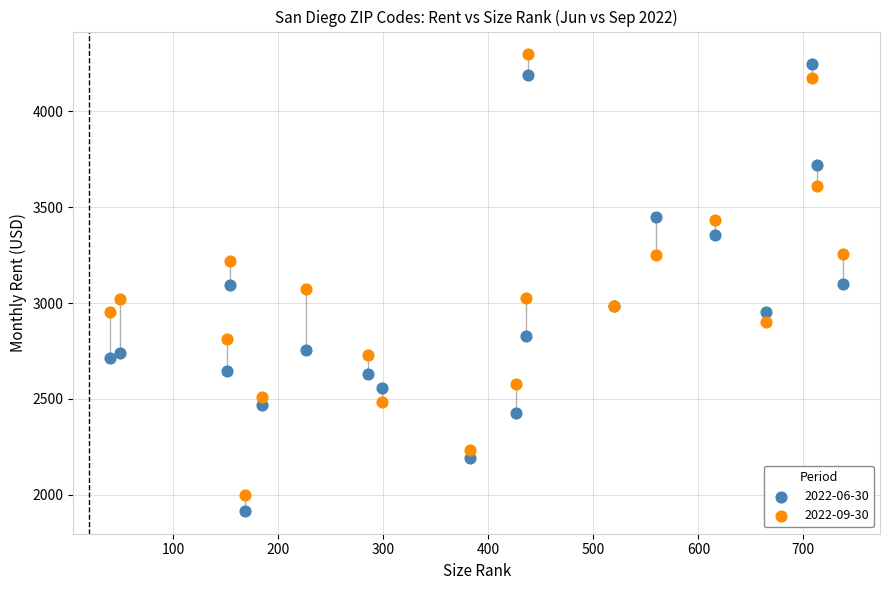

What is the X range (max minus min) for the scatter plot?

698.0